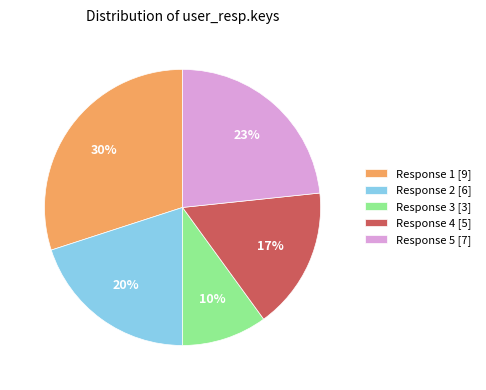

Which has a higher value, Response 2 [6] or Response 4 [5]?

Response 2 [6]